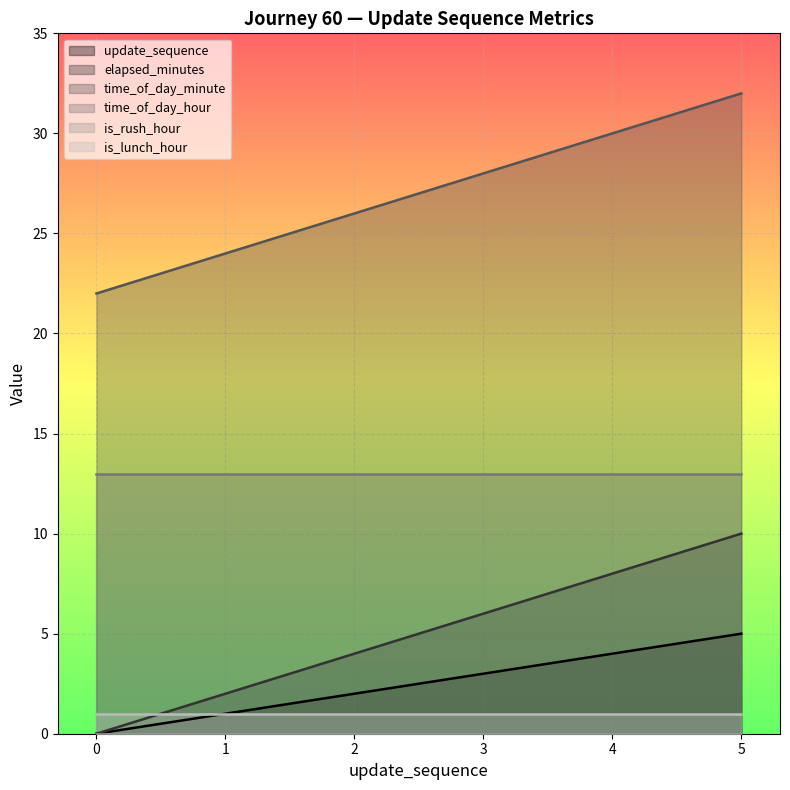

Count the update_sequence values in the range 1 to 4.

4